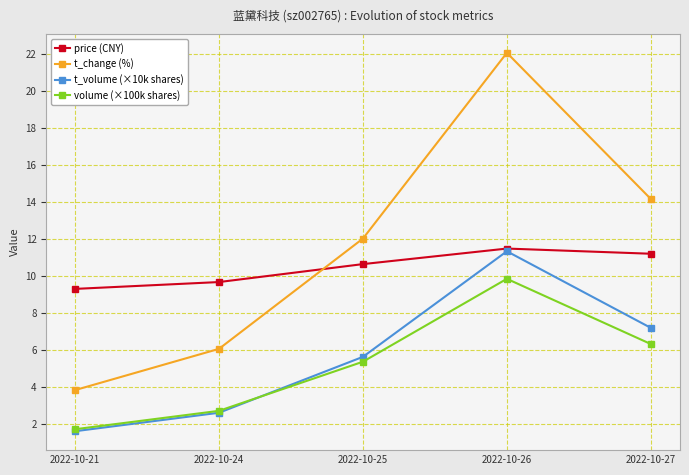

At which label is t_volume (×10k shares) closest to 6?

2022-10-25